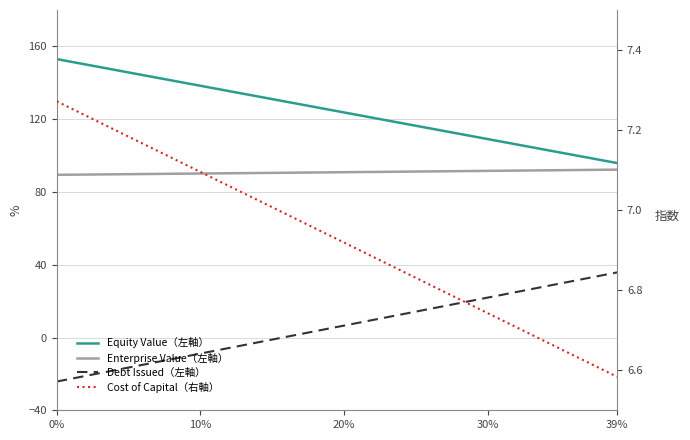

What is the average value of the Equity Value (left) series?

124.4